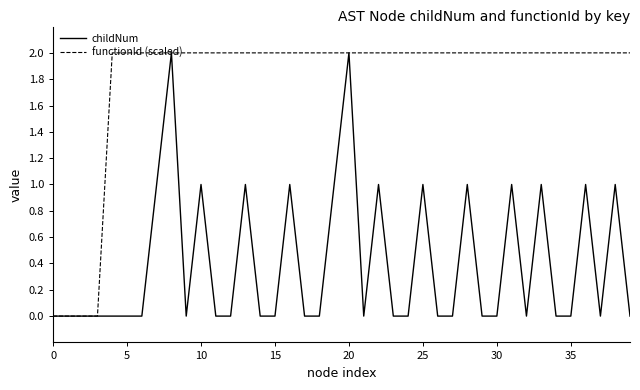

List the series in order of their peak value, highest first.

childNum, functionId (scaled)